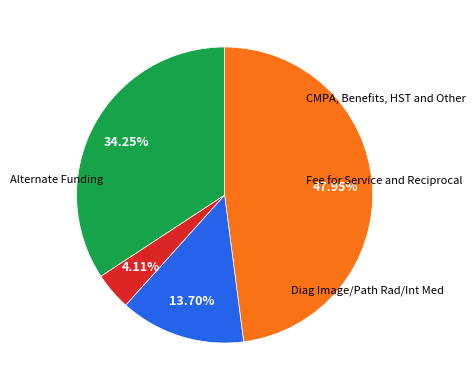

Is there any slice that represents more than half of the pie?

No